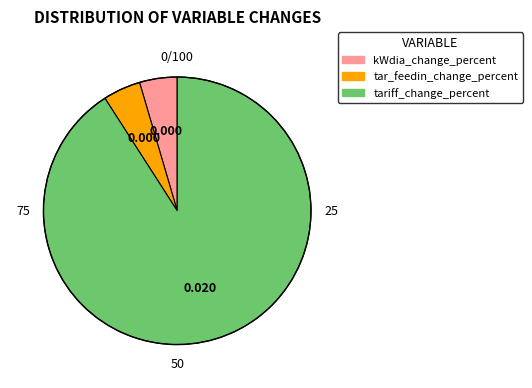

Which slice is the largest?

tariff_change_percent